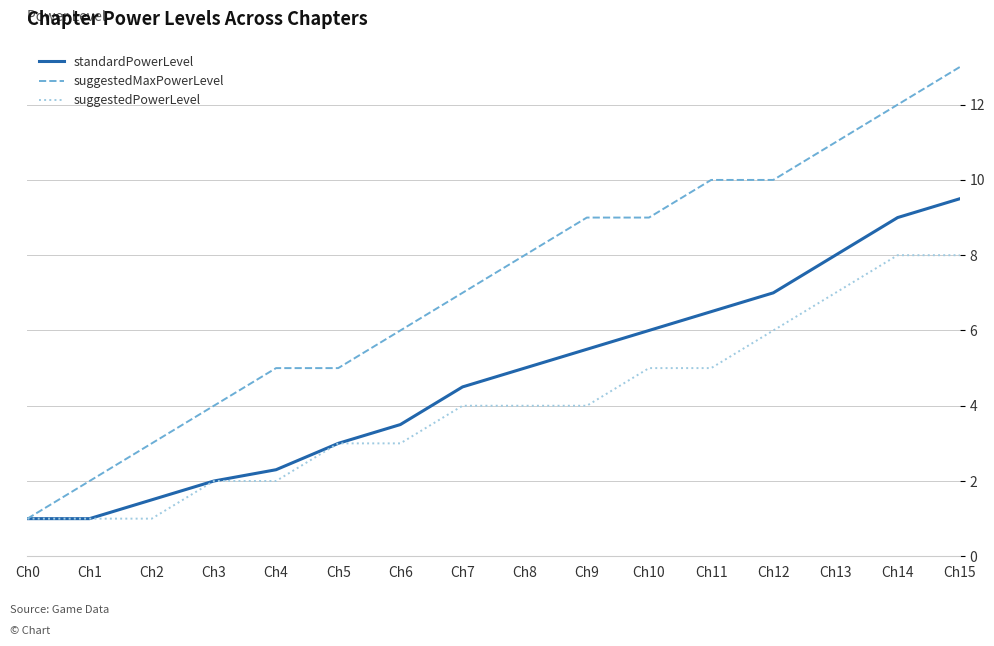

Which series has the largest range (max minus min)?

suggestedMaxPowerLevel